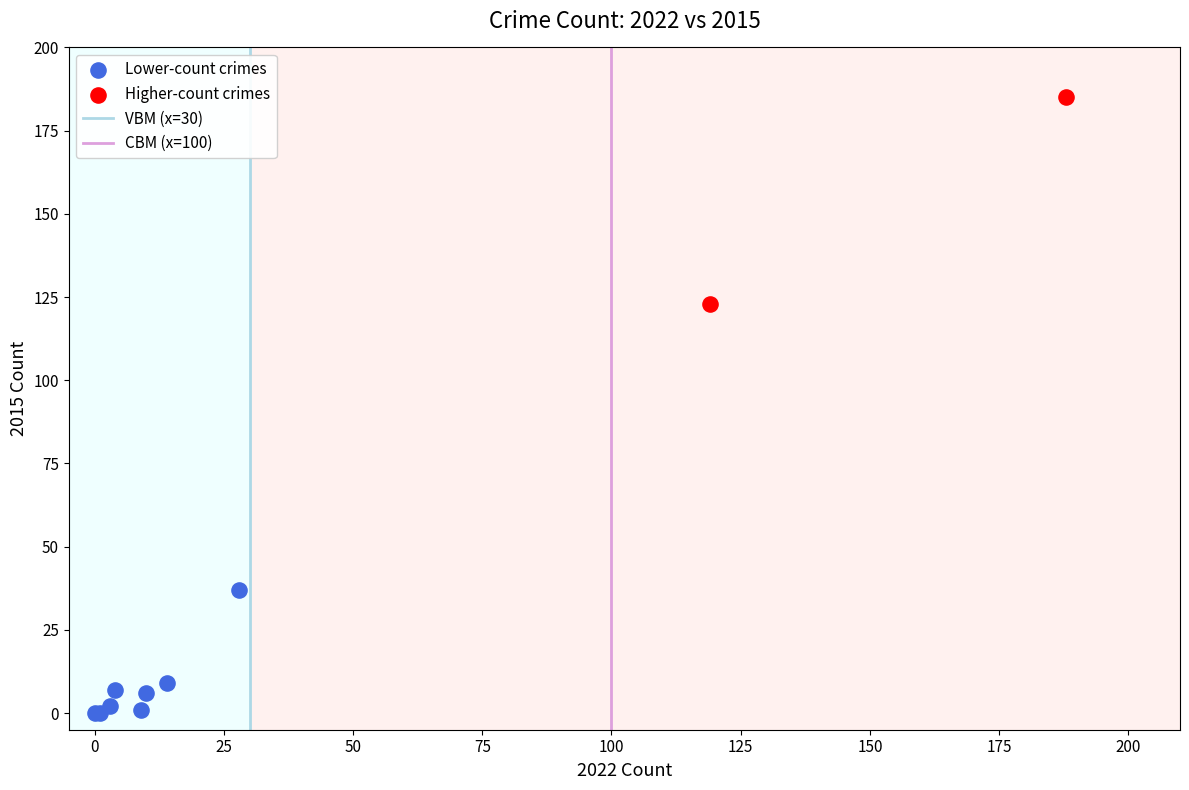

Which series reaches the minimum Y coordinate?

Lower-count crimes